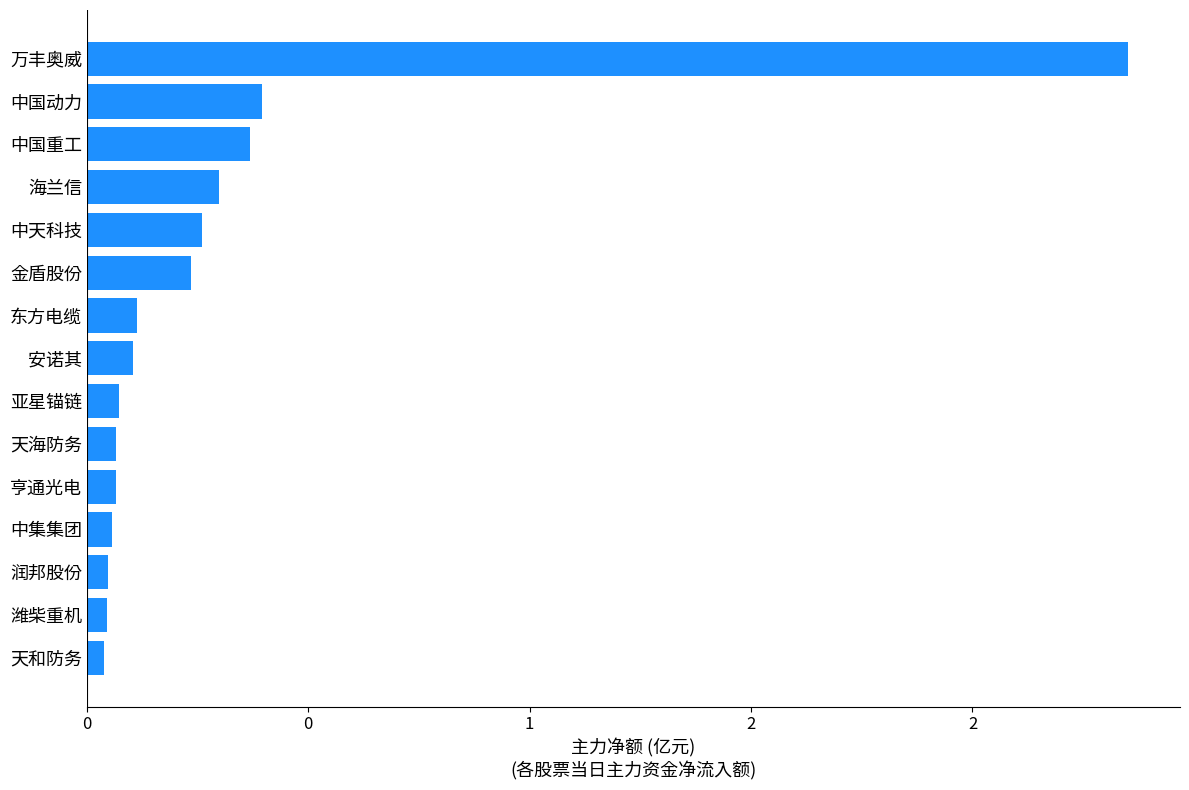

Does the chart contain any negative values?

No